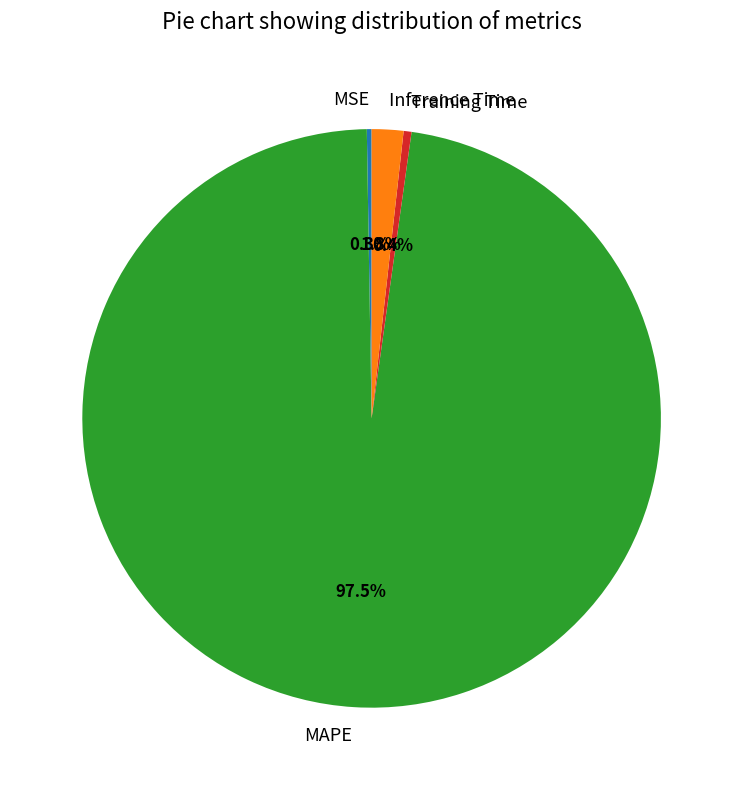

Does Inference Time represent more than half of the total?

No